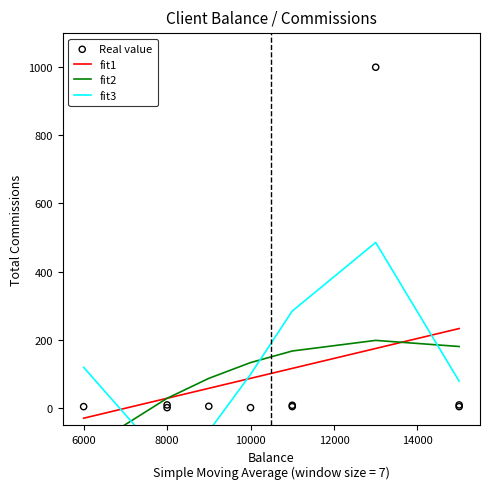

Is the value of fit2 at 14000 greater than the value of fit3 at 14000?

No